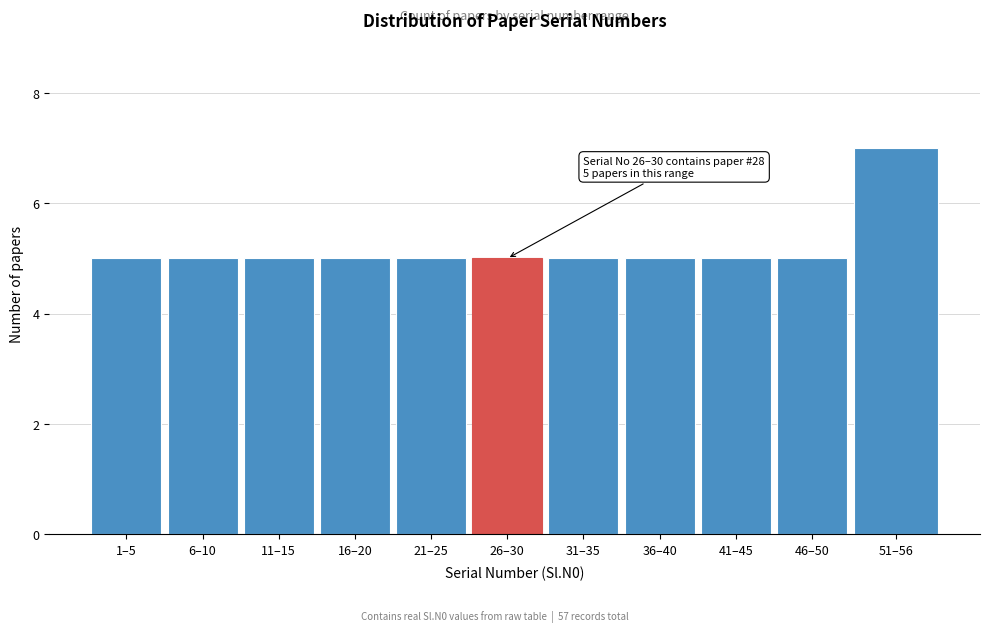

Reading left to right, list all the values displayed in this chart.

5	5	5	5	5	5	5	5	5	5	7